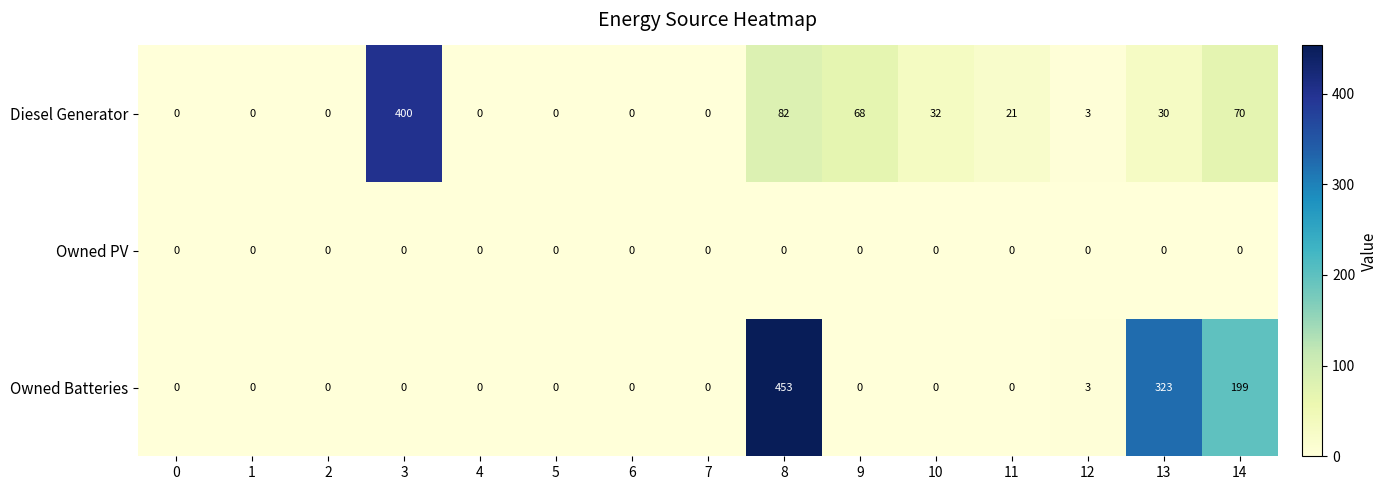

Is it true that Owned Batteries equals -193 at 0?

False